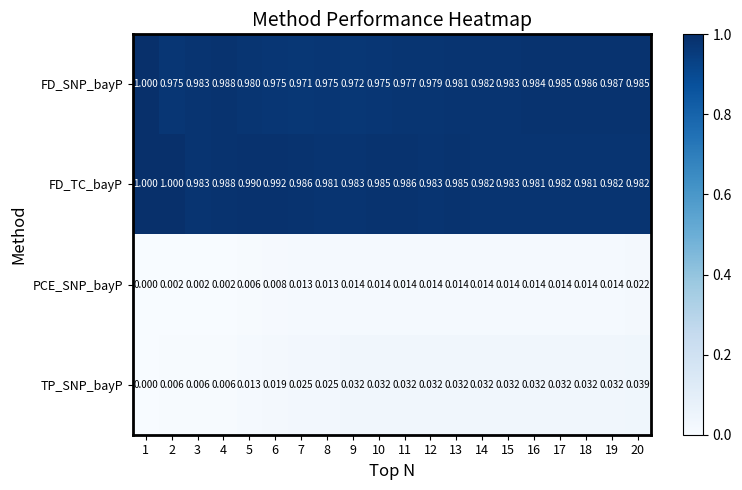

Which series has the largest total across all categories?

FD_TC_bayP